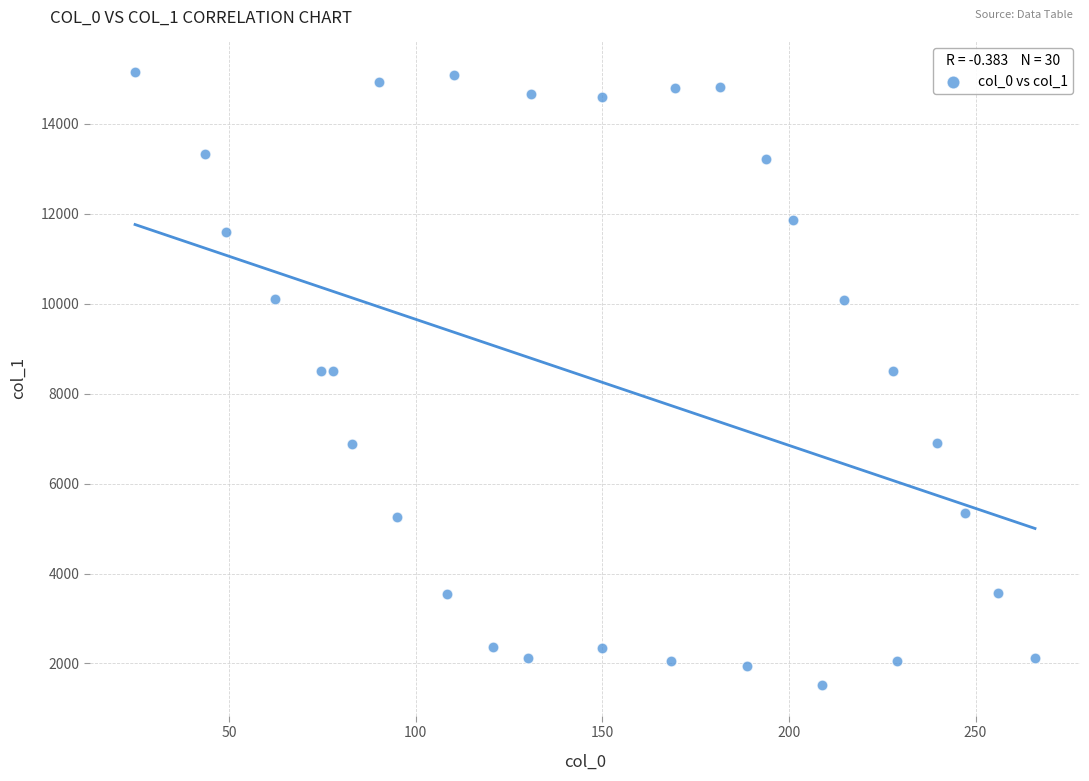

What is the range of Y values (max minus min)?

13638.0